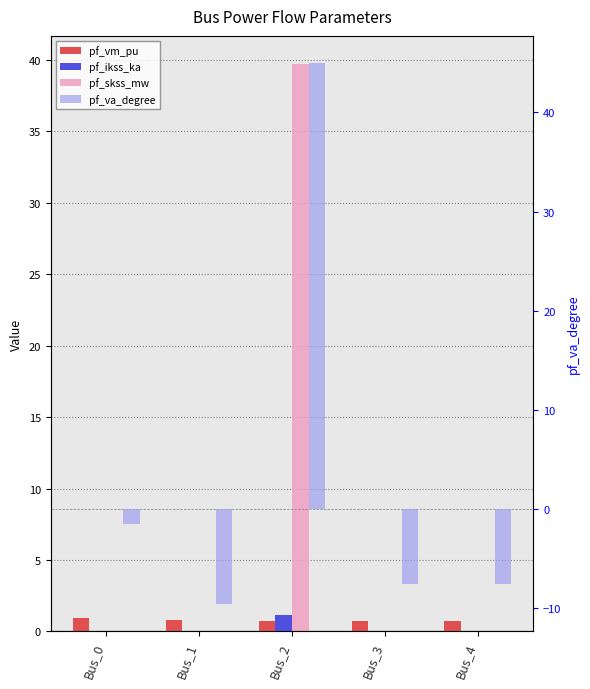

List the series in order of their peak value, highest first.

pf_va_degree, pf_skss_mw, pf_ikss_ka, pf_vm_pu